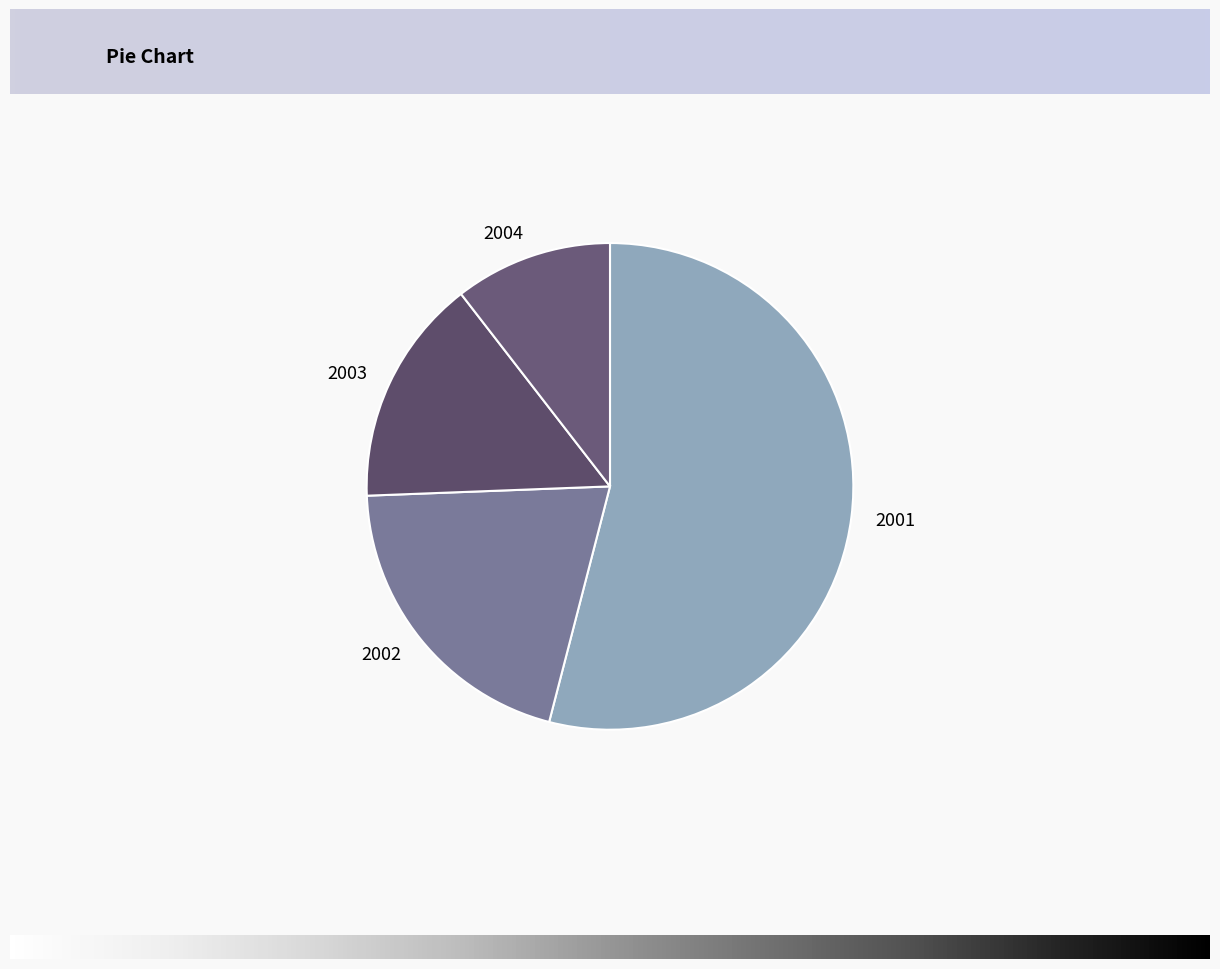

How many segments does this pie chart have?

4